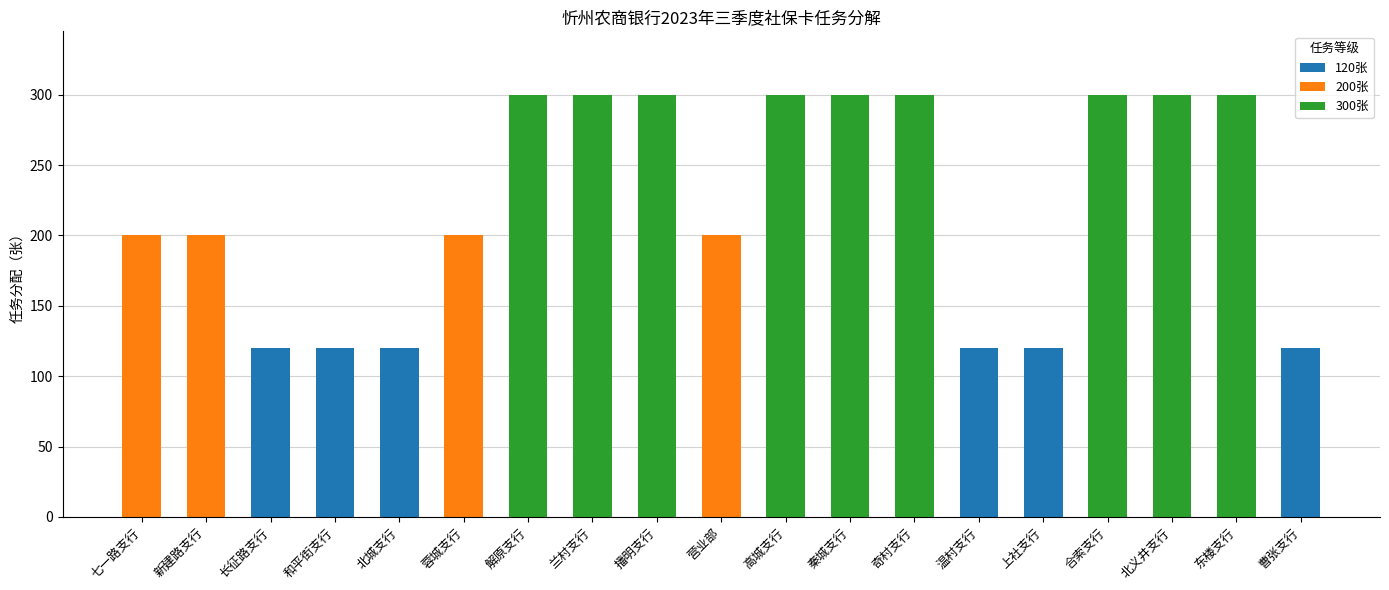

What is the value of the 14th bar from the left?

120